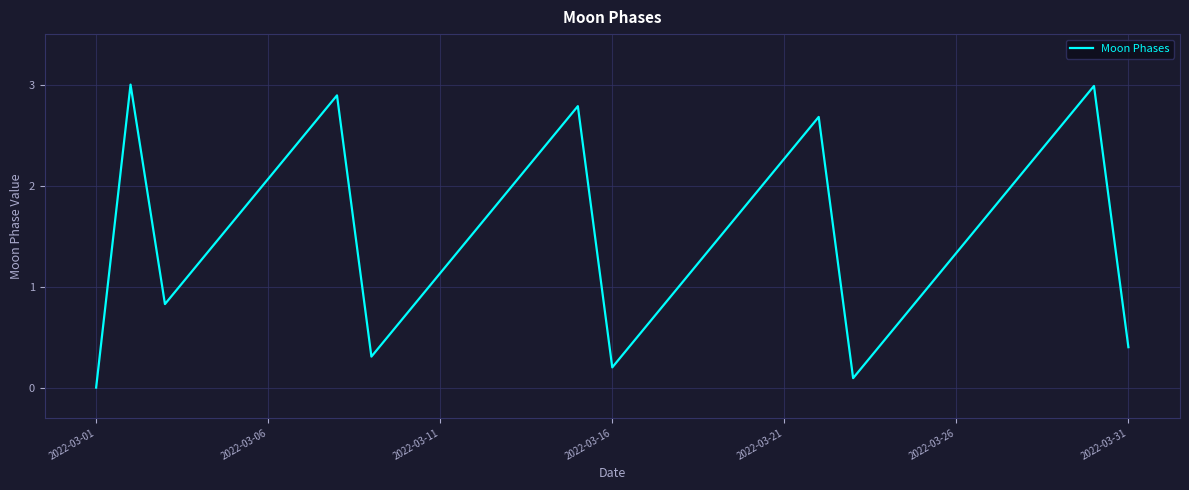

Is this an area chart (filled region under the line)?

No